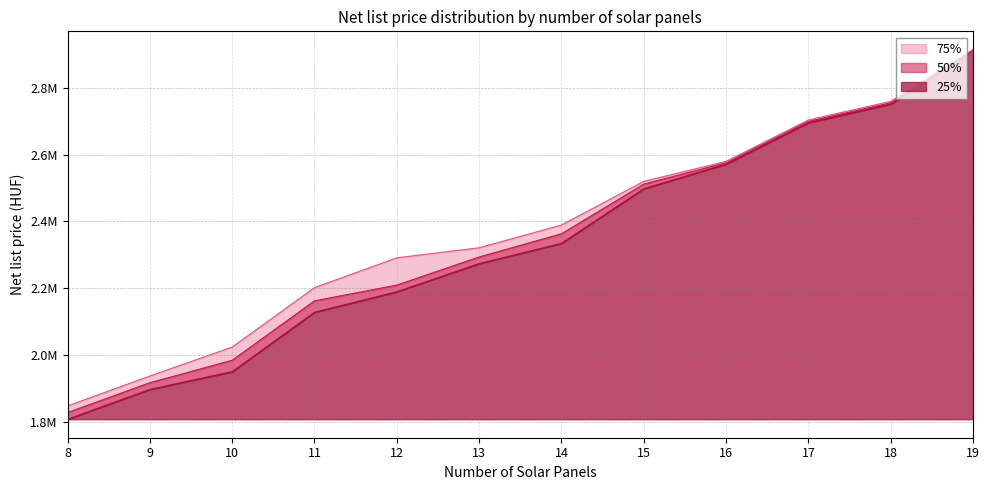

The p25_nettoListaar series shows 3361890 at 16. True or false?

False